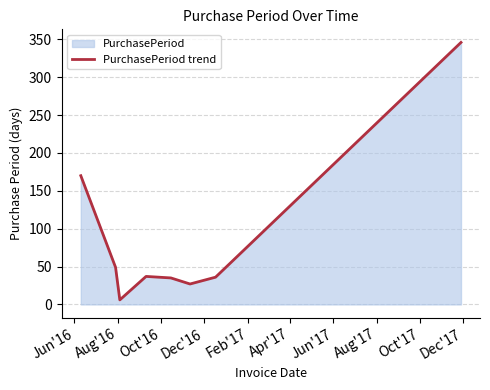

What is the sum of all values?

706